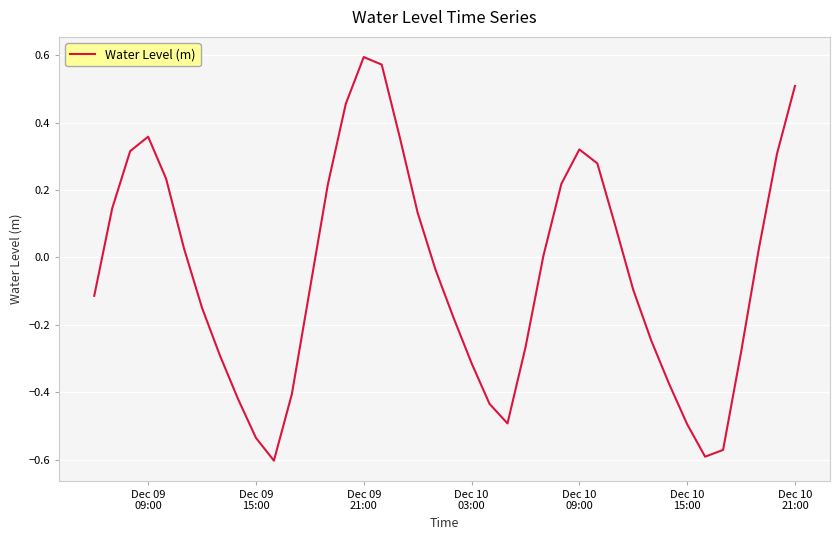

What is the difference between the maximum and minimum values?

1.2